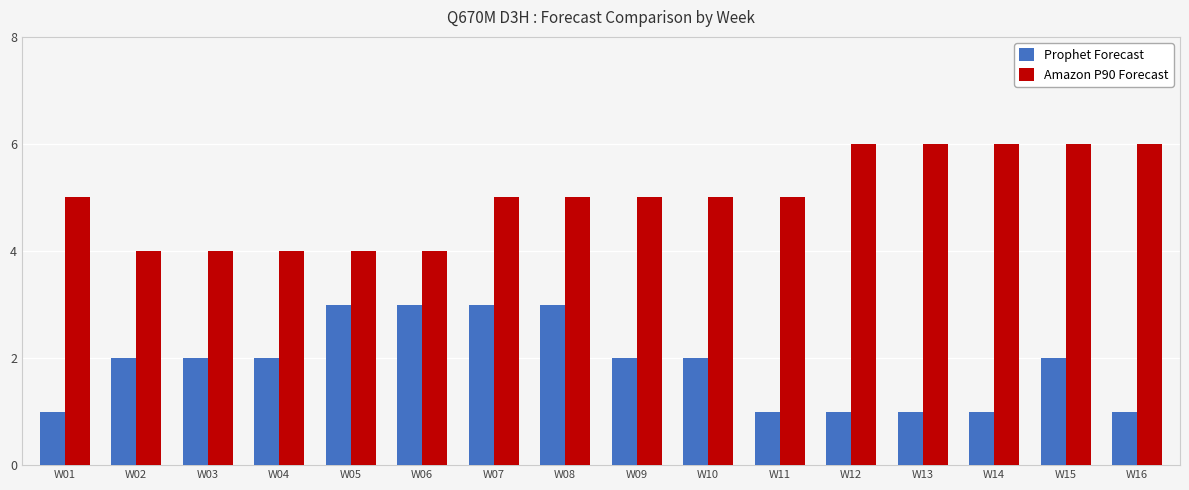

Are the bars horizontal?

No